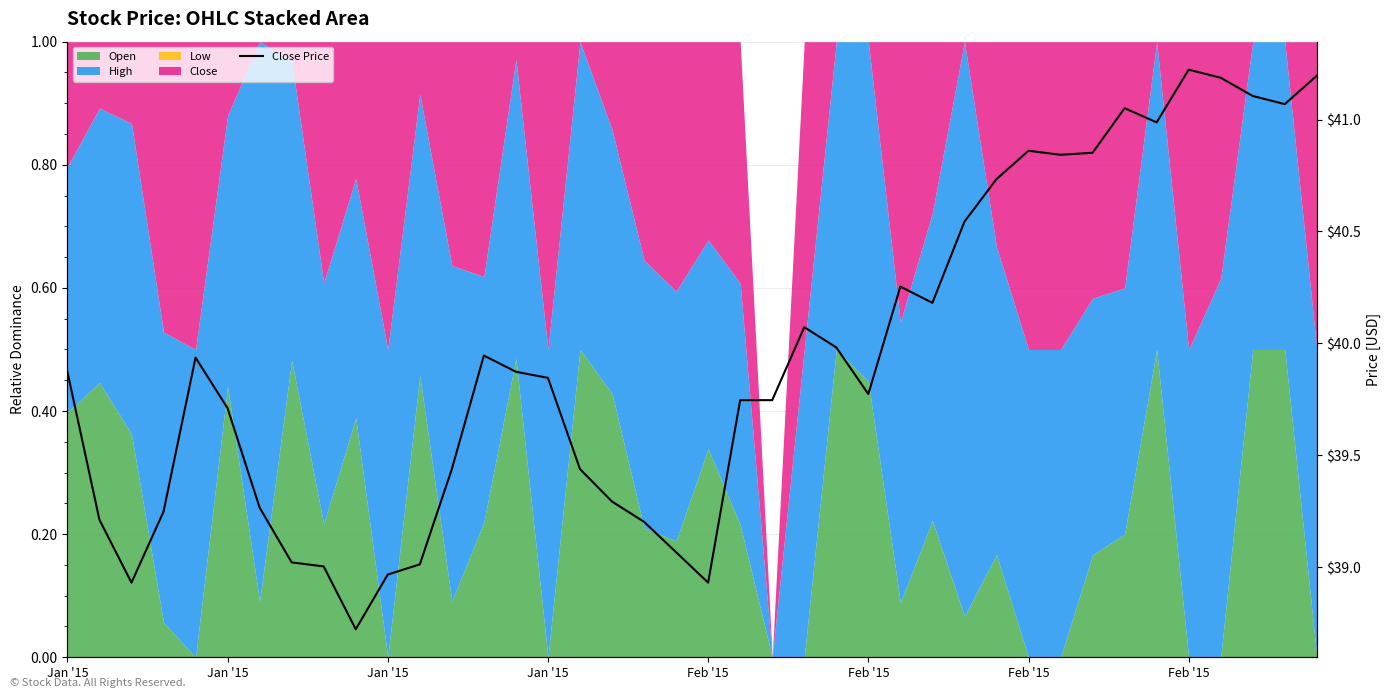

True or false: the data has more than 1 interior local peaks.

True